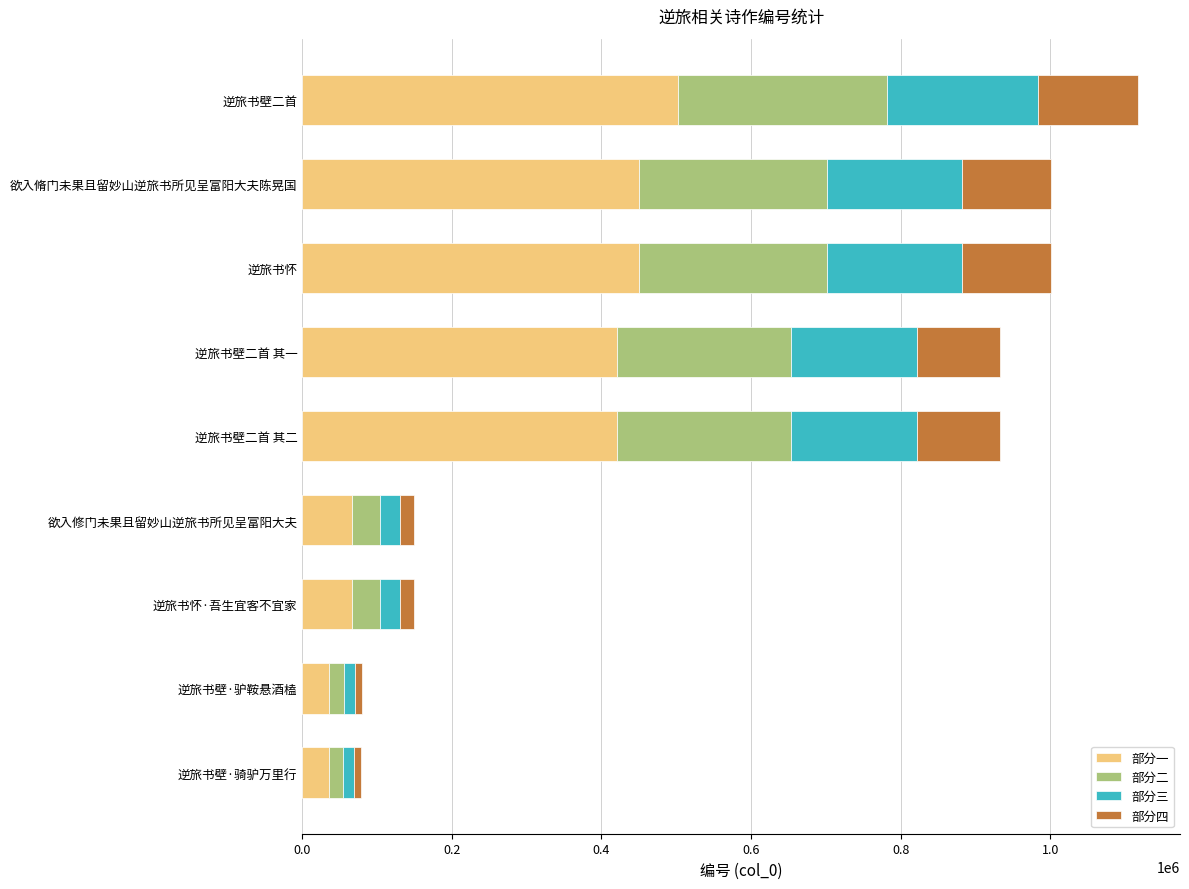

What is the sum of all 部分一 values?

2449913.4